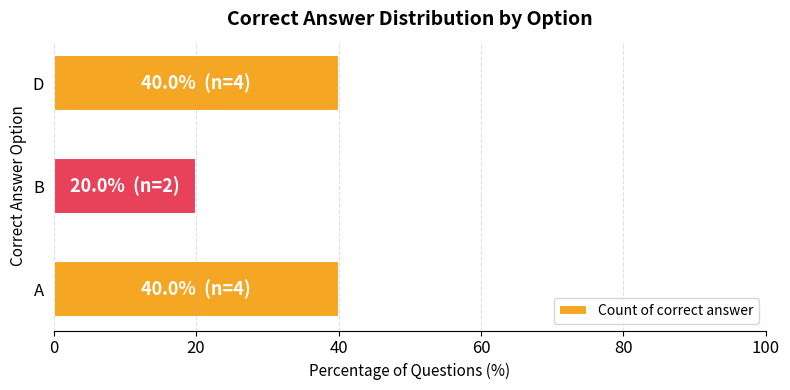

Reading top to bottom, list all the values displayed in this chart.

40	20	40